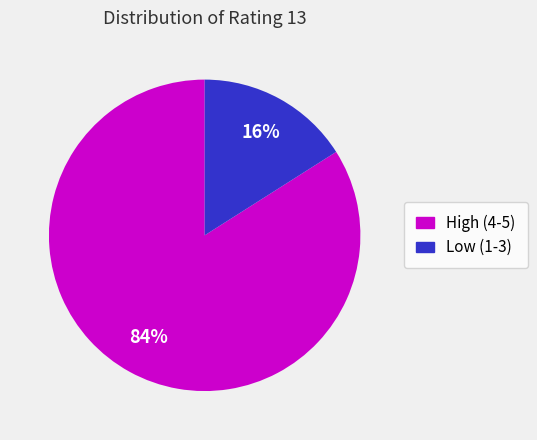

Which slice is the largest?

High (4-5)